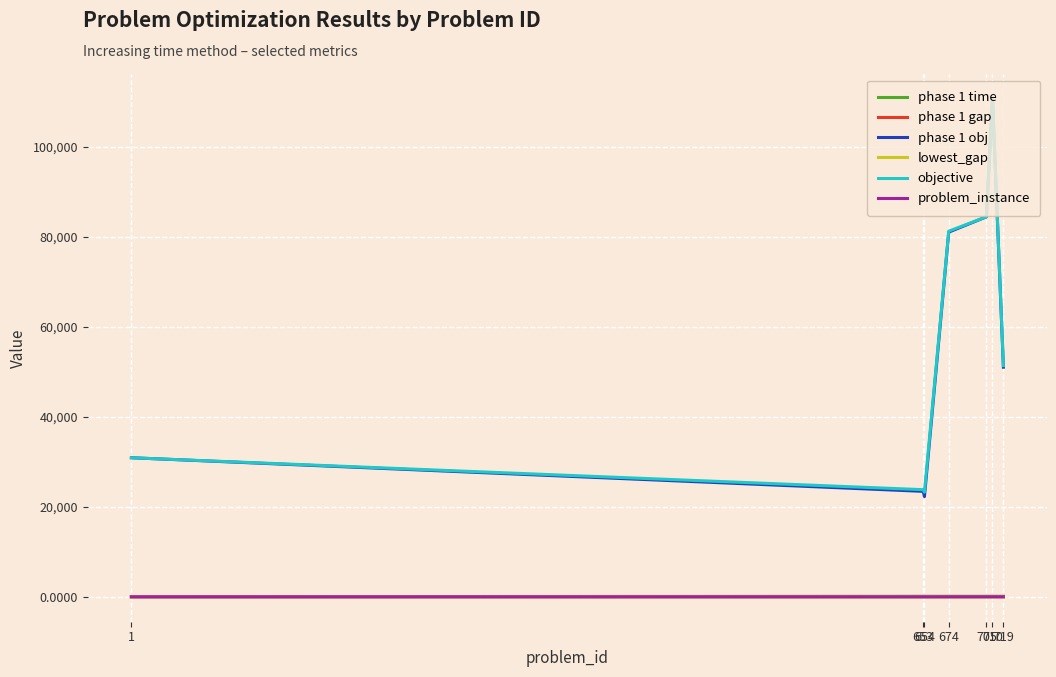

Is the value of objective at 710 greater than the value of problem_instance at 710?

Yes